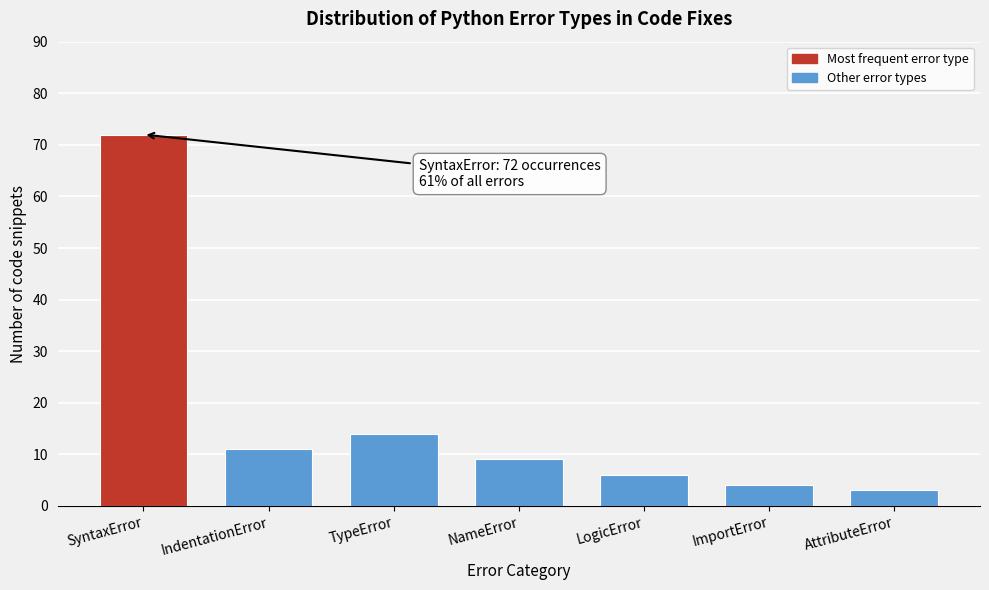

Reading left to right, transcribe all the data shown in this chart.

SyntaxError=72	IndentationError=11	TypeError=14	NameError=9	LogicError=6	ImportError=4	AttributeError=3